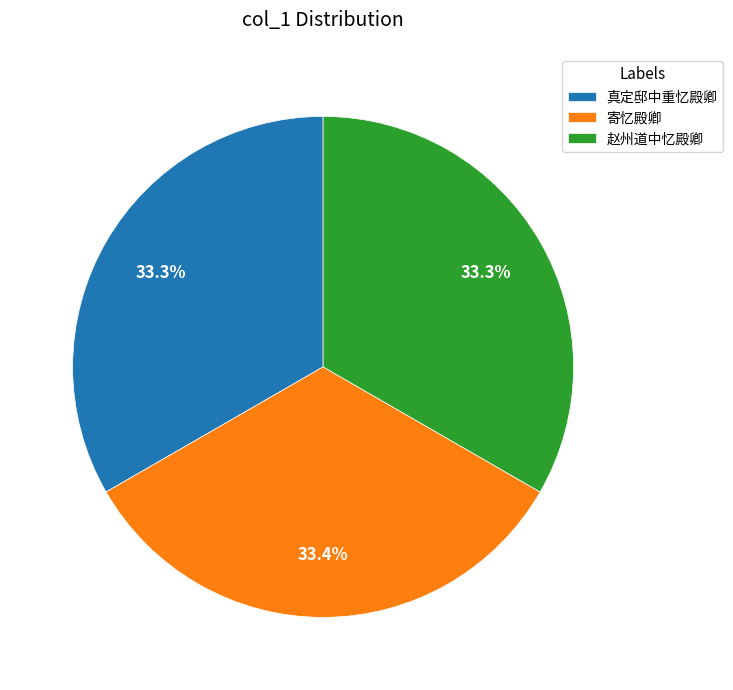

To the nearest percent, what portion does 赵州道中忆殿卿 represent?

33%